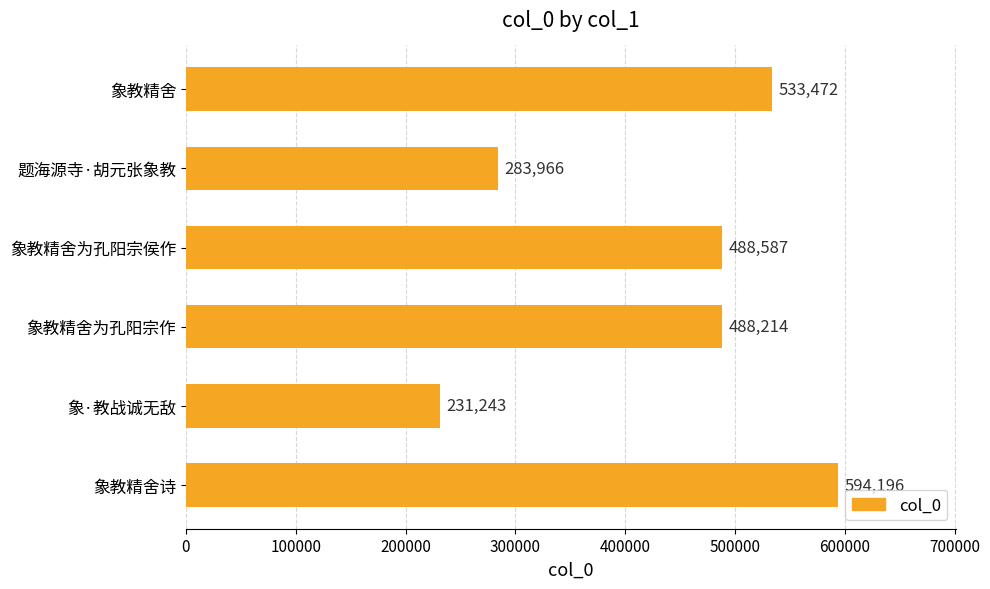

What is the maximum value shown in the chart?

594196